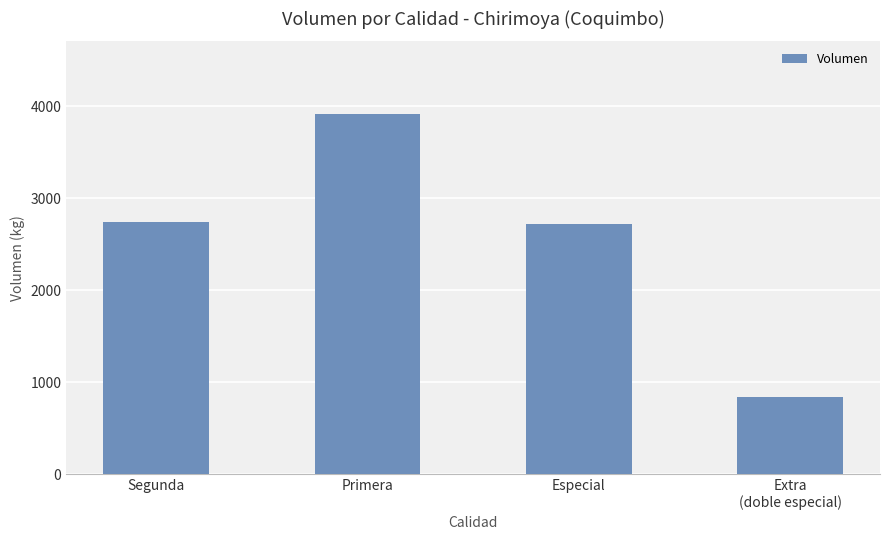

What is the value of the 4th bar from the left?

840